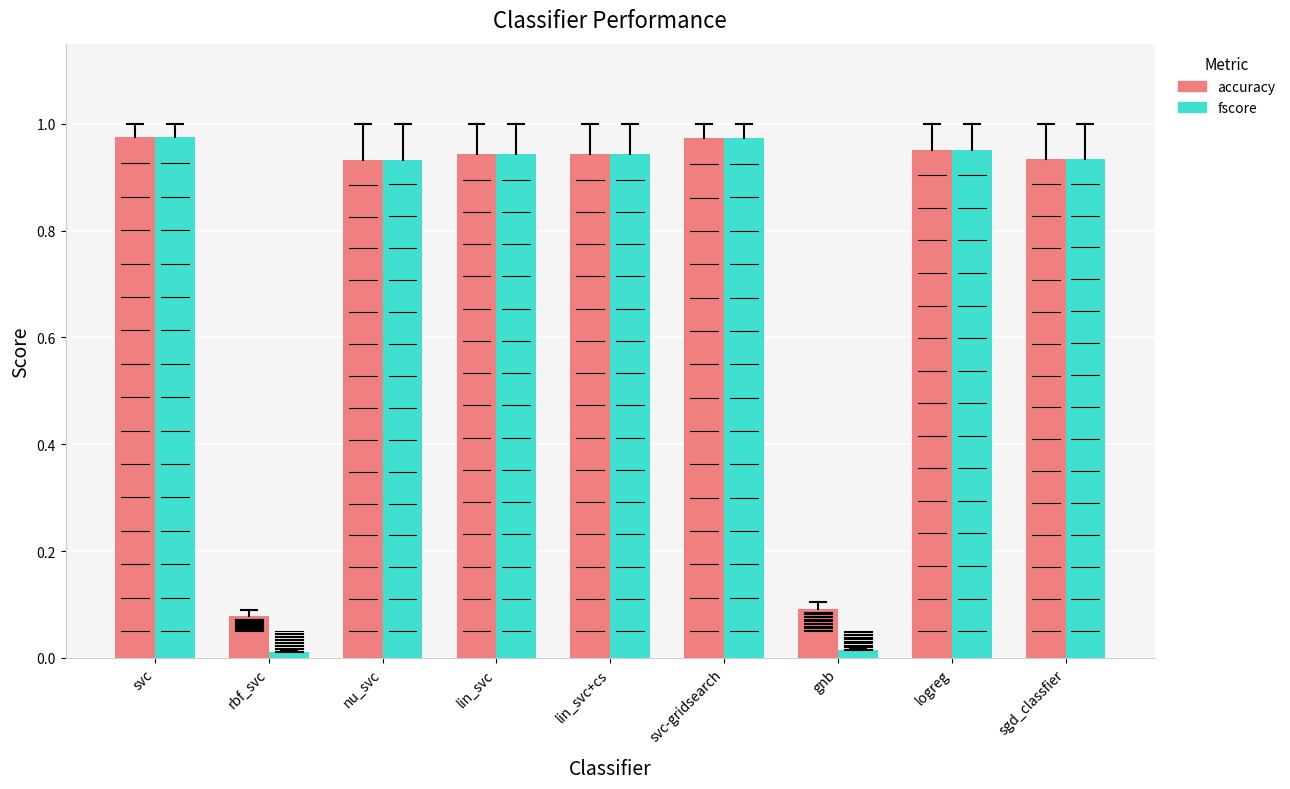

Rank the series by their average value, from highest to lowest.

accuracy, fscore